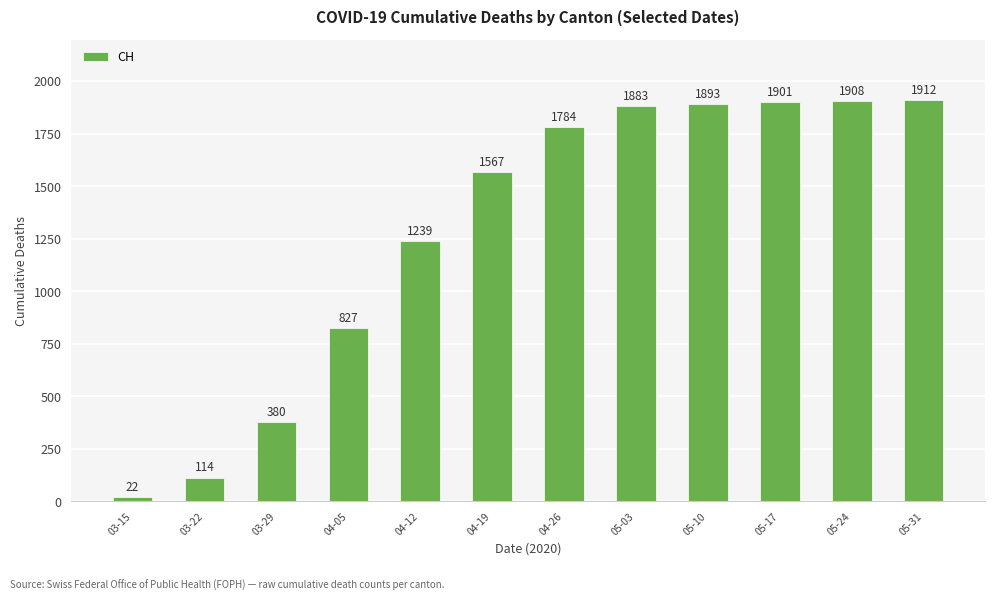

Reading left to right, transcribe all the data shown in this chart.

03-15=22	03-22=114	03-29=380	04-05=827	04-12=1239	04-19=1567	04-26=1784	05-03=1883	05-10=1893	05-17=1901	05-24=1908	05-31=1912